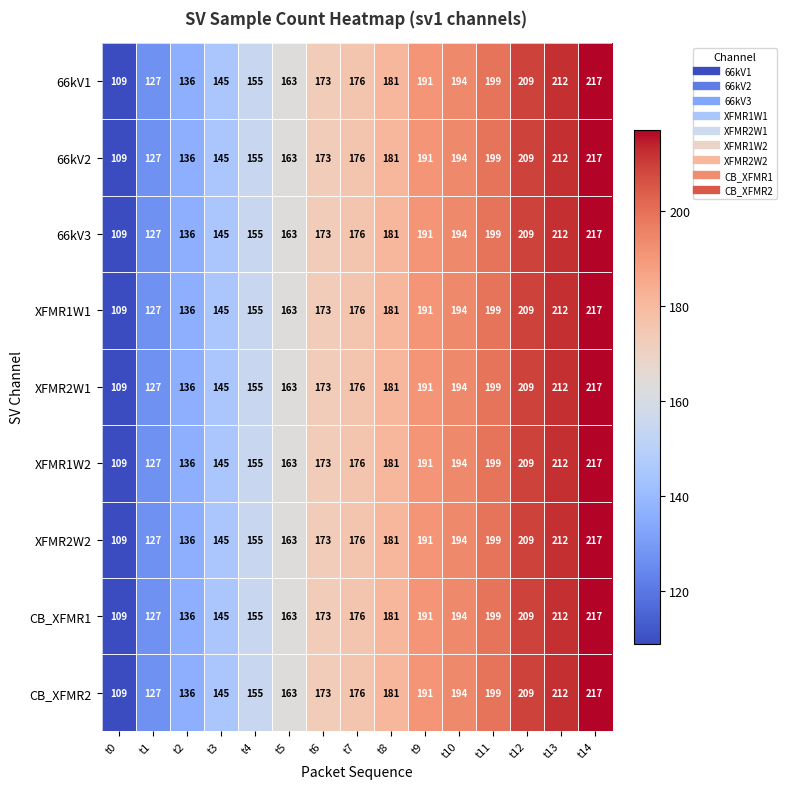

How many categories are shown in the chart?

15